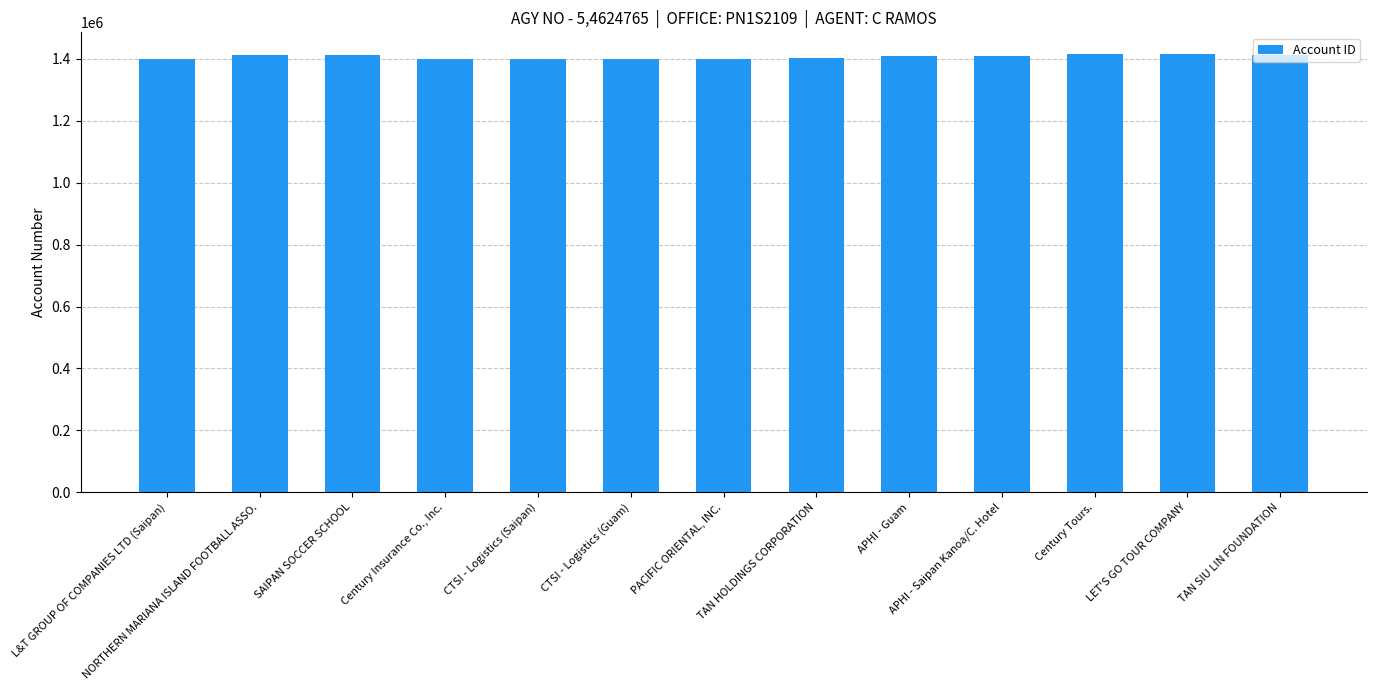

Rank the categories by value from lowest to highest.

Century Insurance Co., Inc., CTSI - Logistics (Guam), CTSI - Logistics (Saipan), L&T GROUP OF COMPANIES LTD (Saipan), PACIFIC ORIENTAL, INC., TAN HOLDINGS CORPORATION, APHI - Saipan Kanoa/C. Hotel, APHI - Guam, NORTHERN MARIANA ISLAND FOOTBALL ASSO., TAN SIU LIN FOUNDATION, SAIPAN SOCCER SCHOOL, Century Tours., LET'S GO TOUR COMPANY